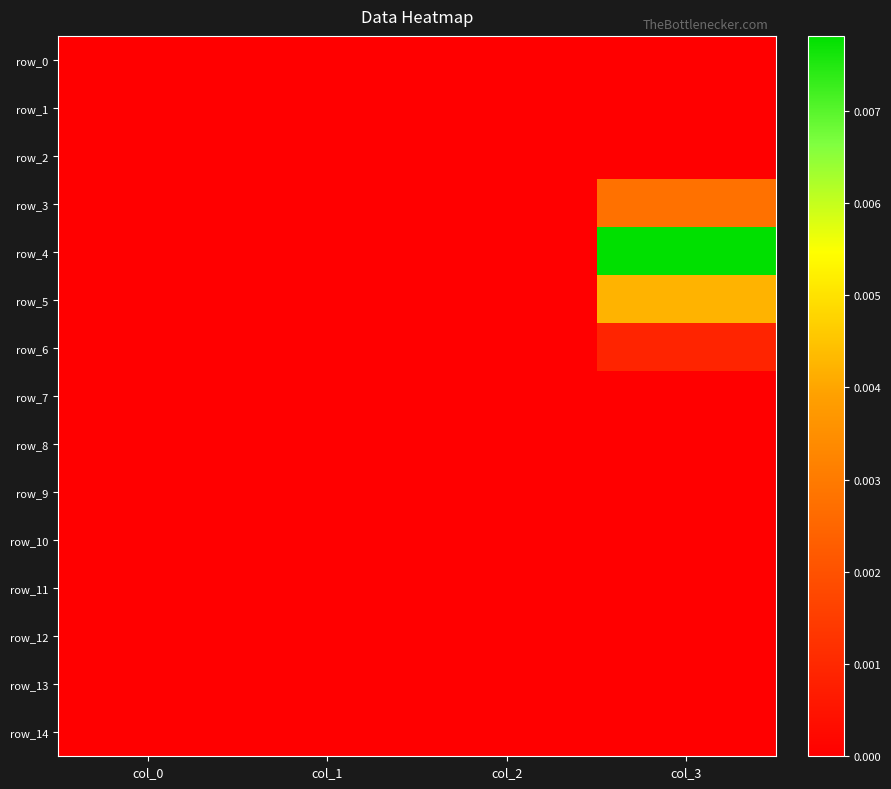

Which has a higher value, col_1 or col_3?

col_1